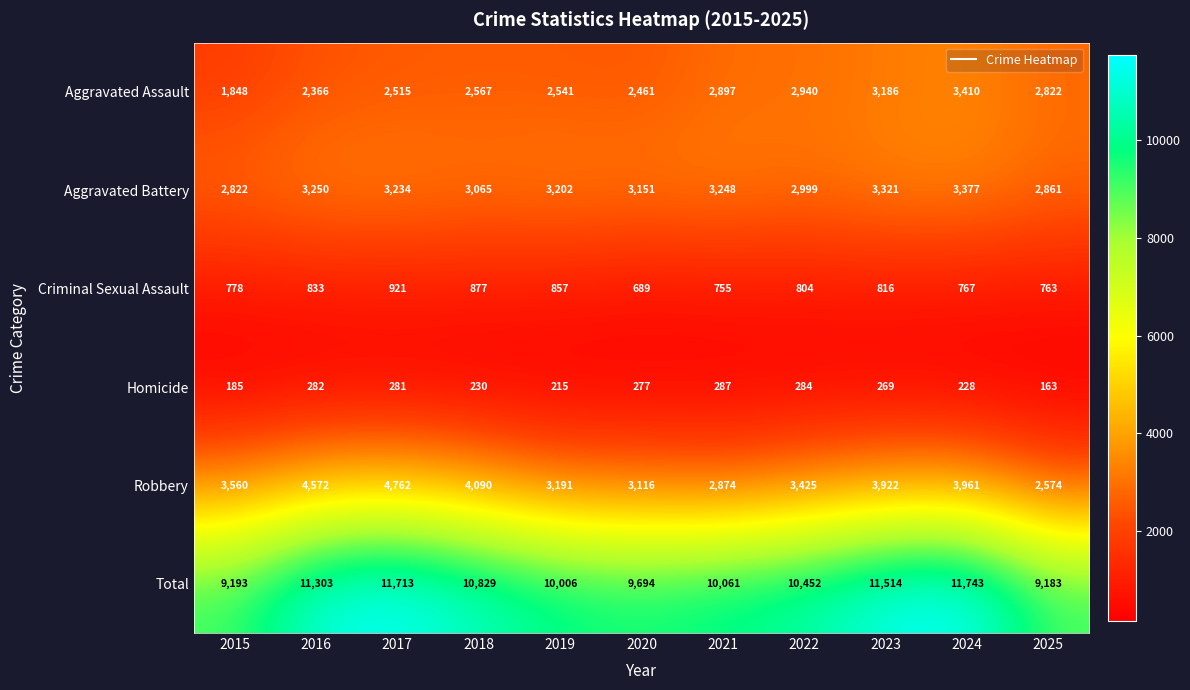

Is it true that Aggravated Battery equals 2999 at 2022?

True